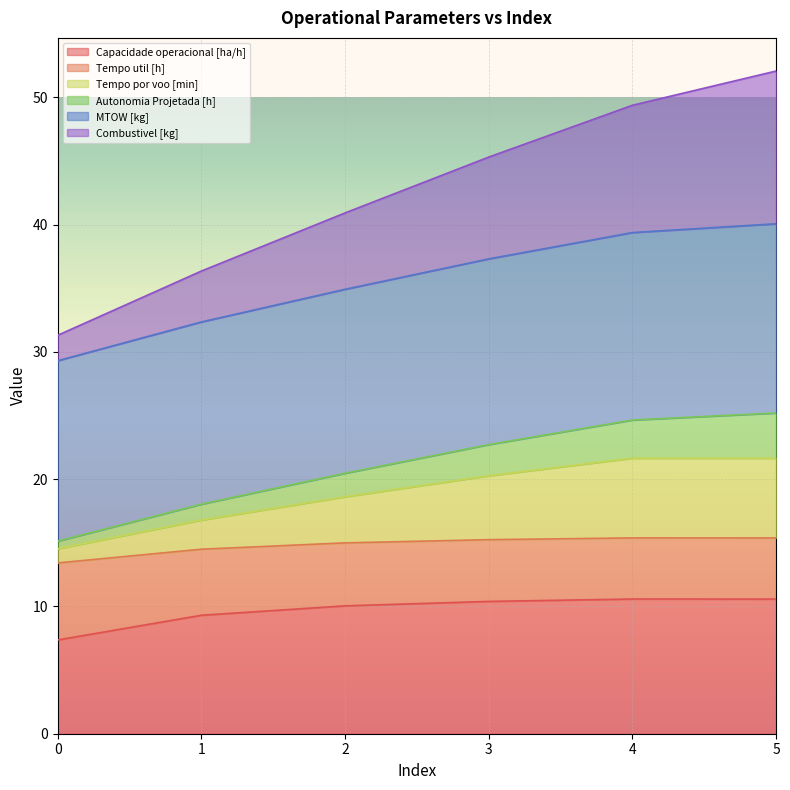

What is the total value across all series at 1?

36.4